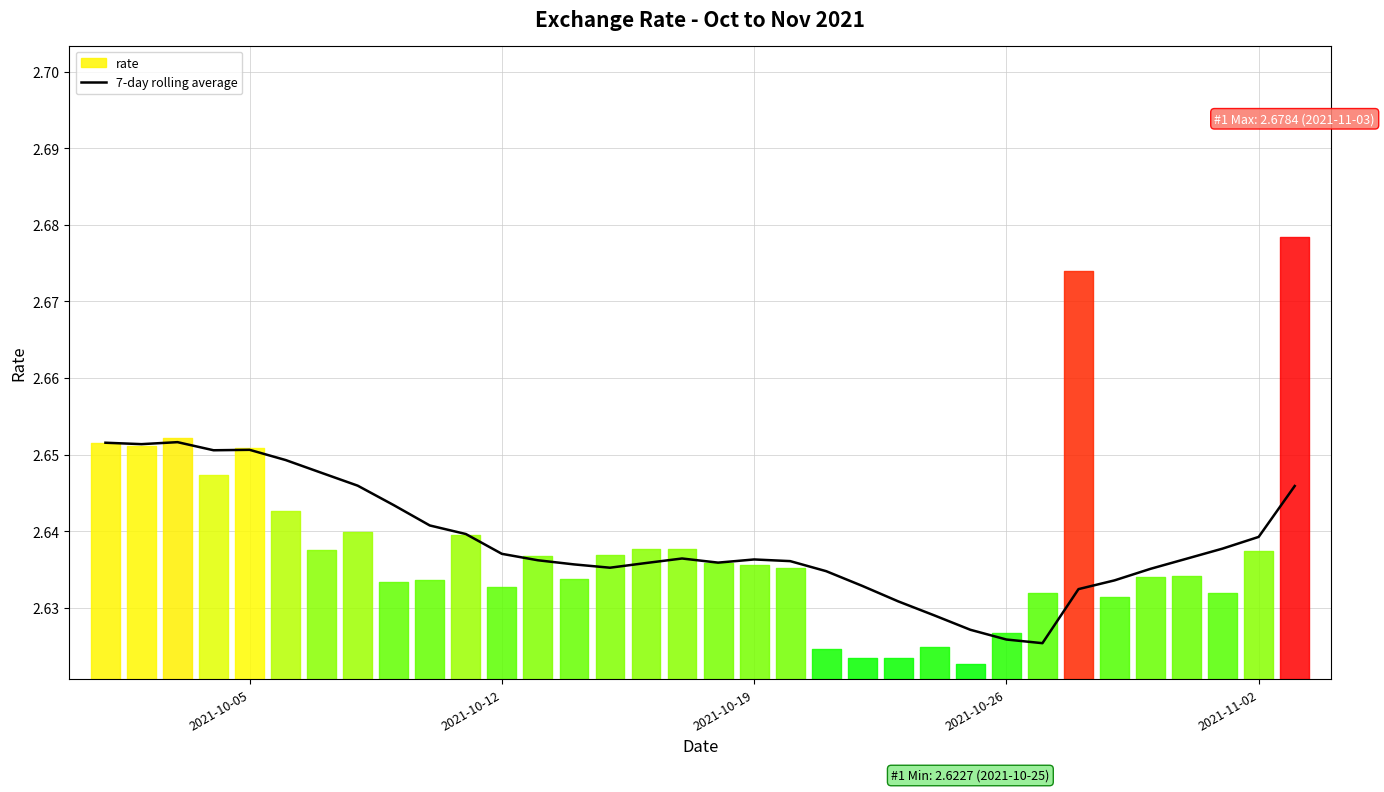

The value at 2021-10-05 is 3.9. True or false?

False